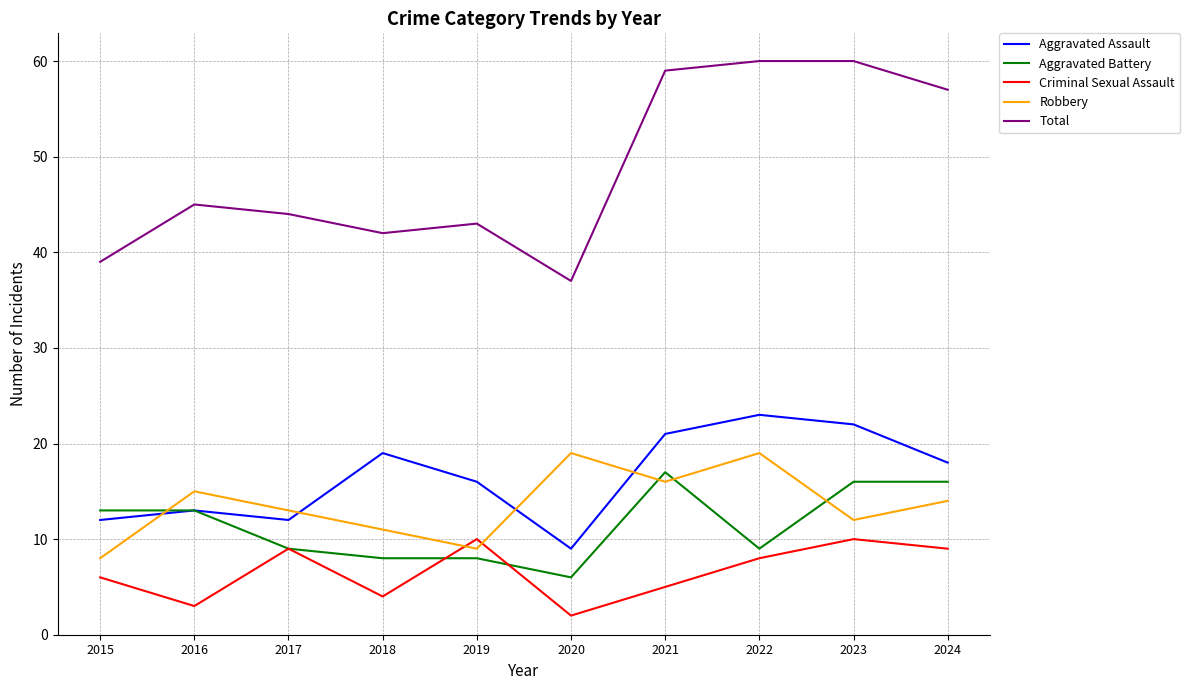

What is the difference between the highest and lowest values at 2017?

35